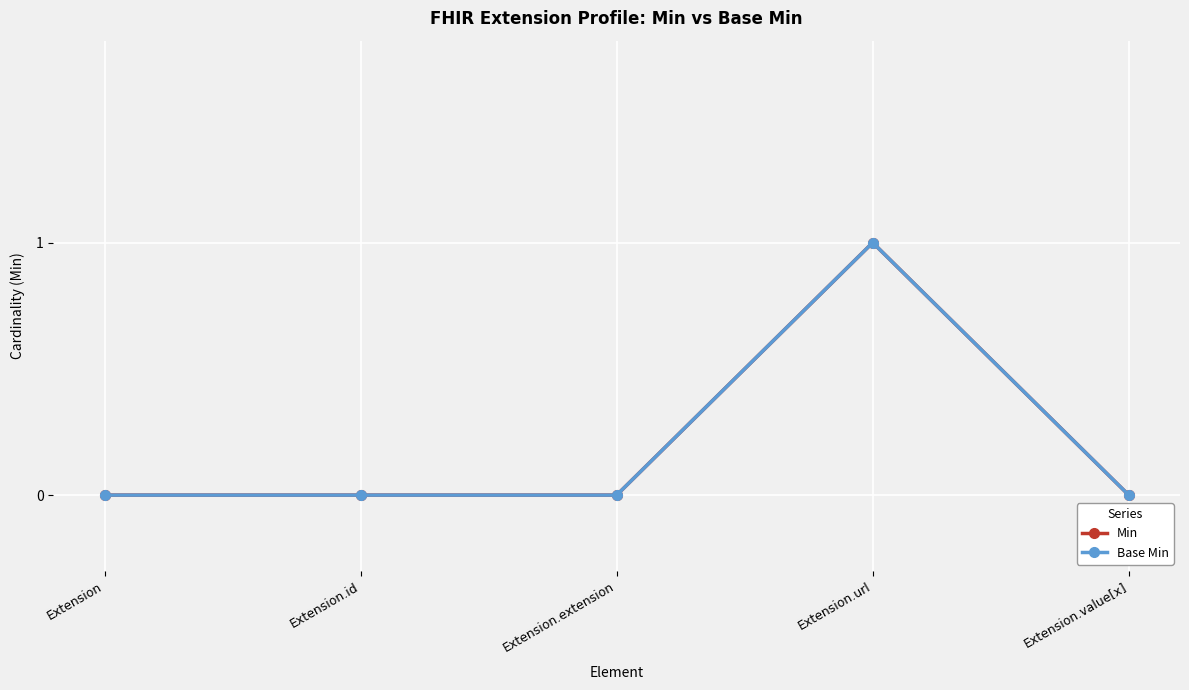

What are all the series names shown in the legend?

Min, Base Min